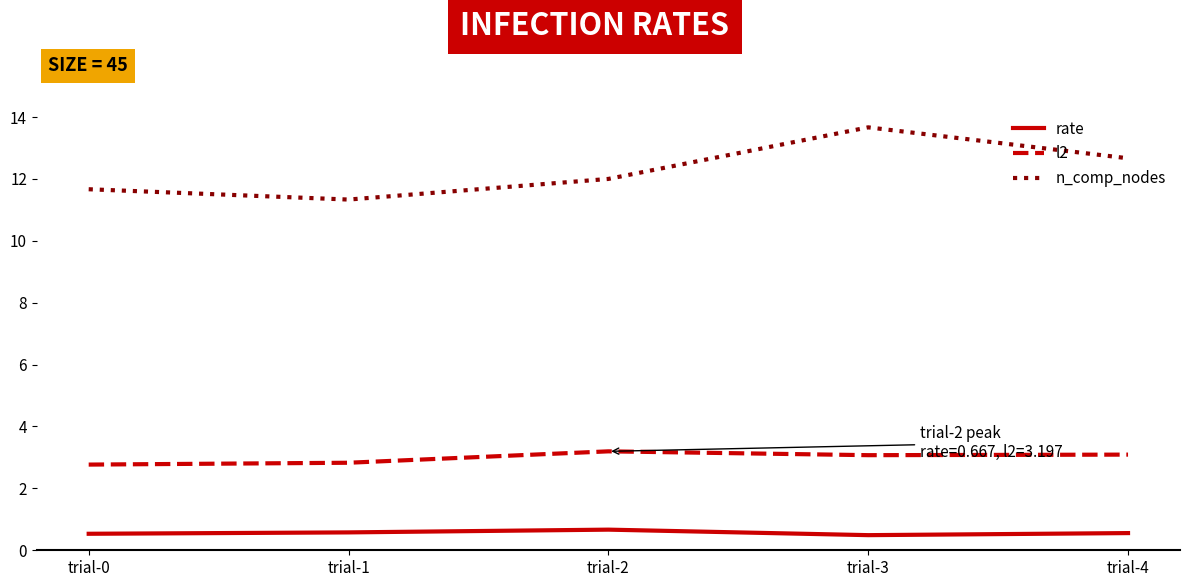

True or false: l2 and rate intersect in this chart.

False